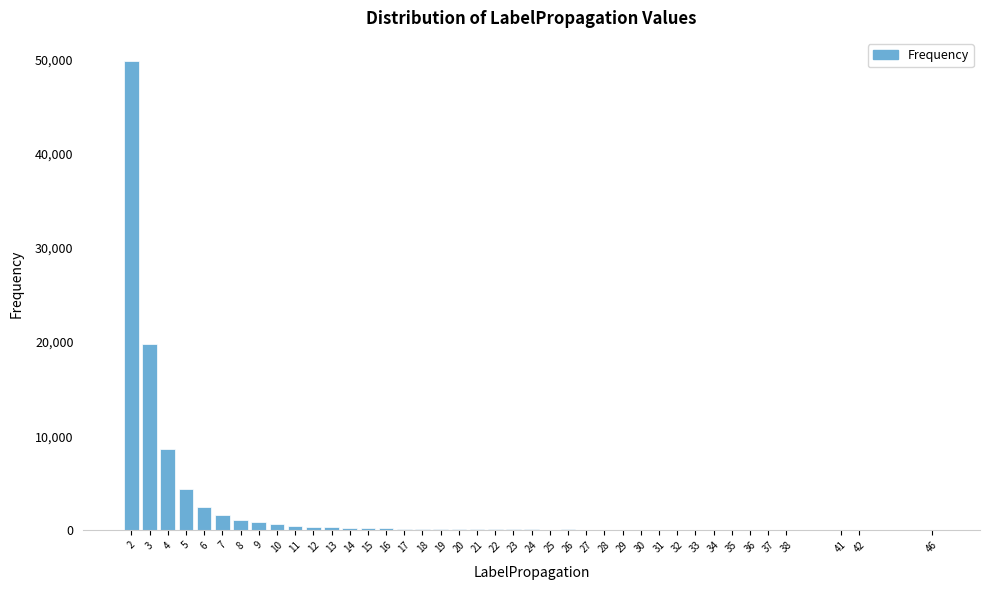

What is the sum of all values?

93210